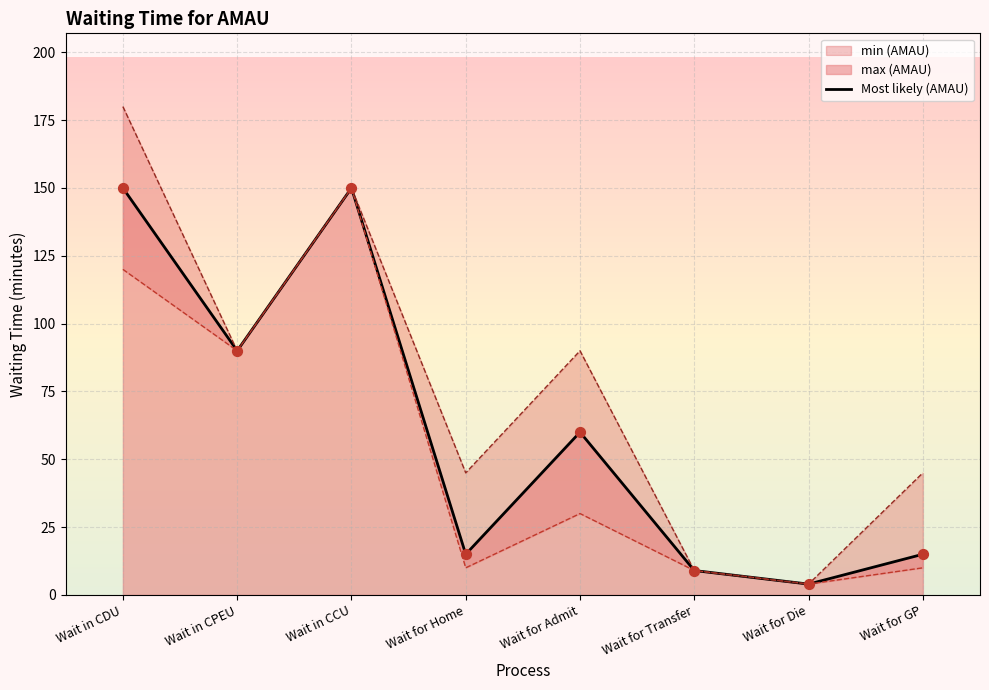

What is the change in value from Wait for Home to Wait for Admit?

+45